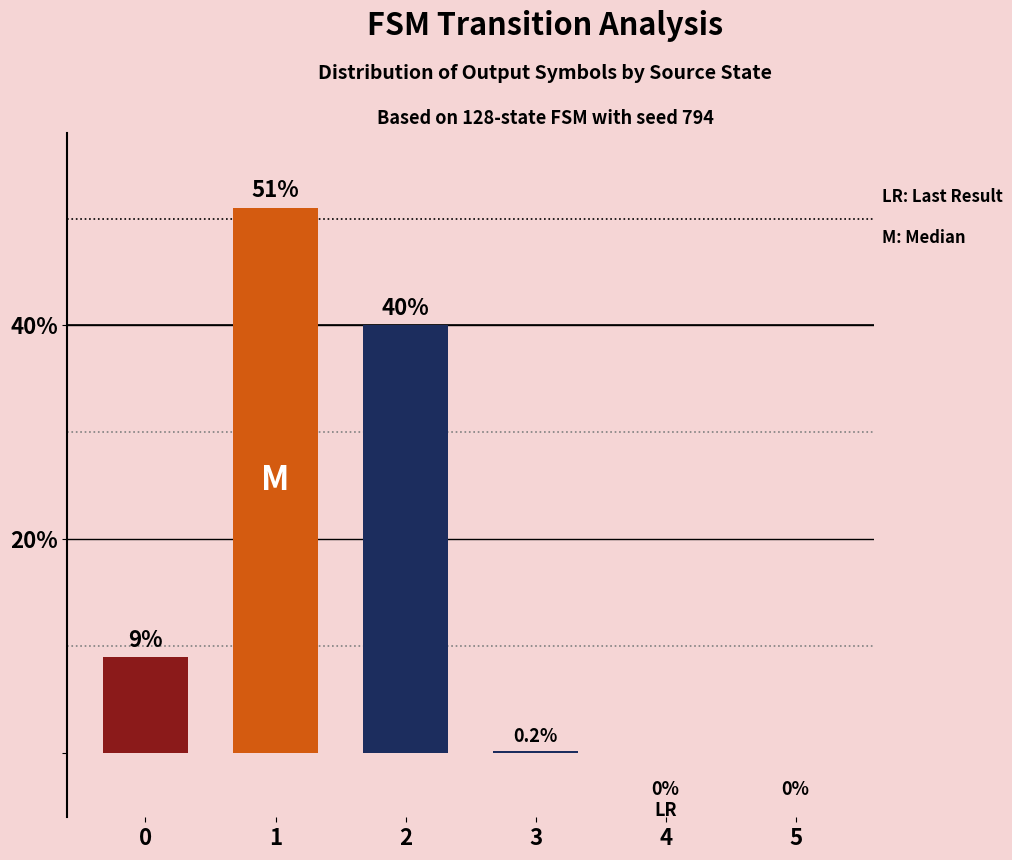

True or false: the data shows 9.0 at 0.

True